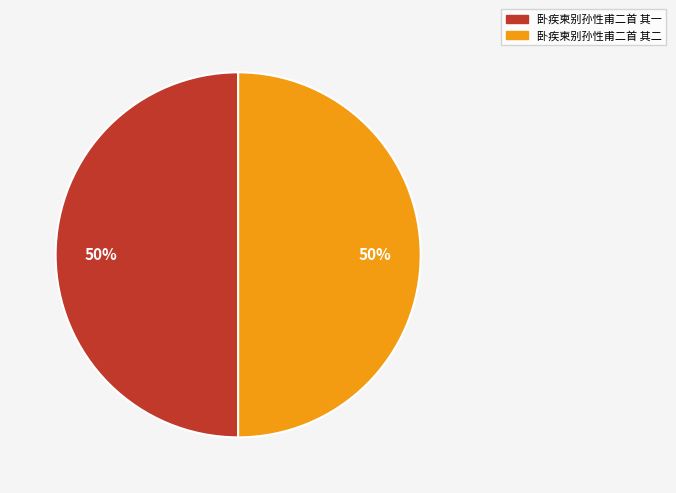

To the nearest percent, what percentage of the pie is 卧疾柬别孙性甫二首 其二?

50%